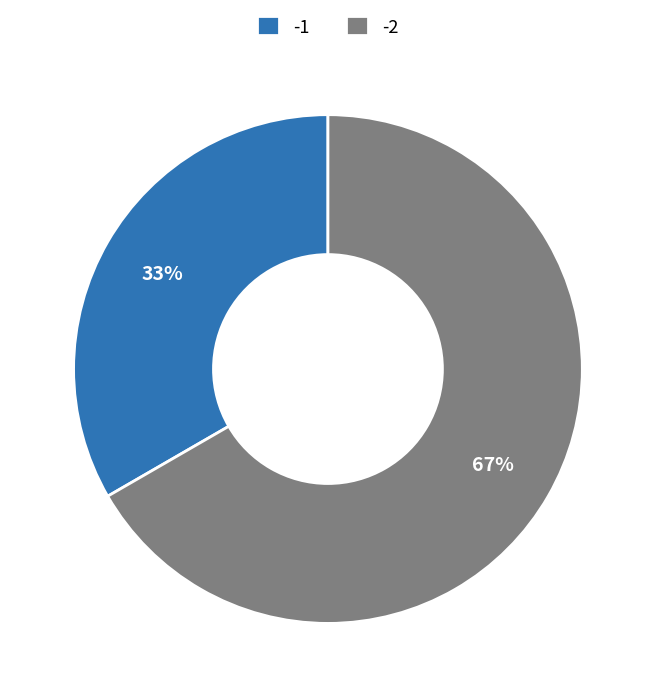

Rank the categories by value from highest to lowest.

-2, -1